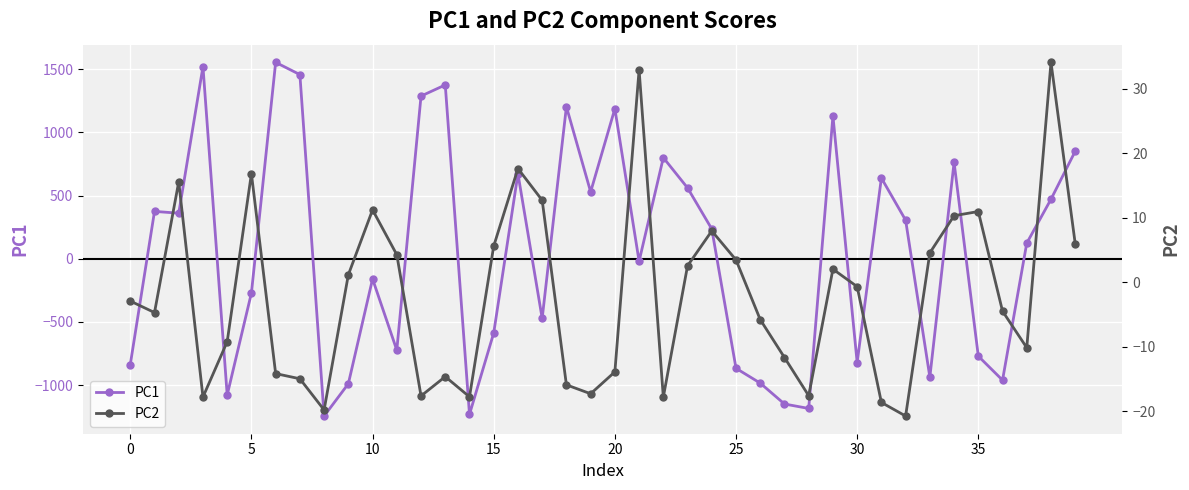

What is the minimum value for PC1?

-1244.2